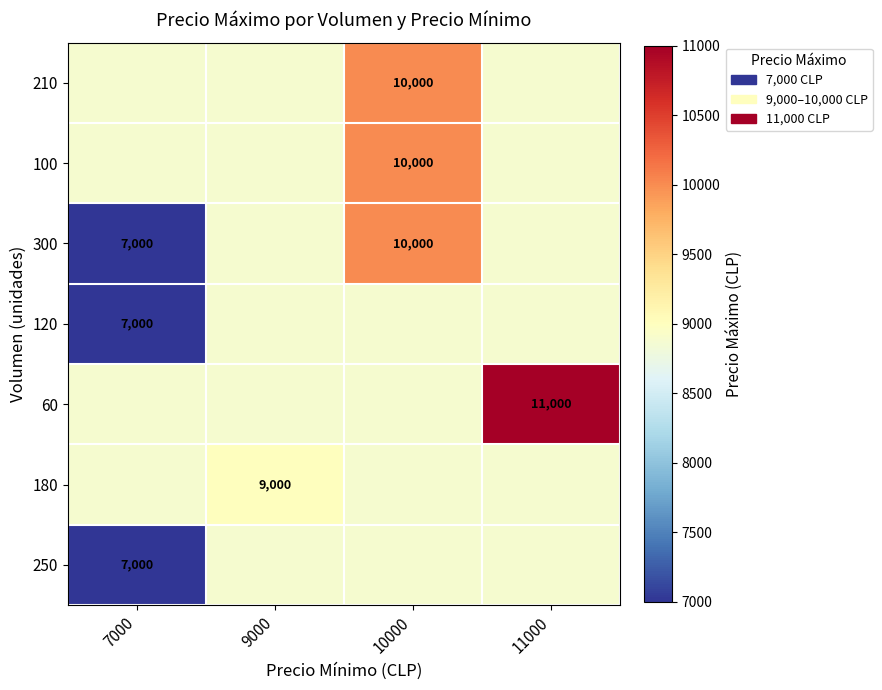

Between 10000 and 7000, which is larger?

10000